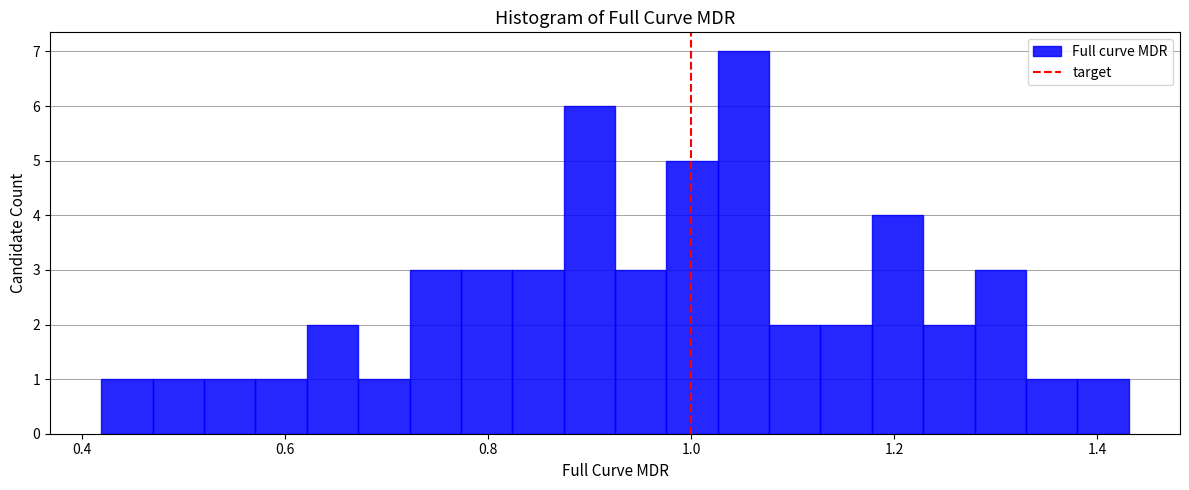

Read against the x-axis, roughly where is the centre of the tallest bar?

1.06